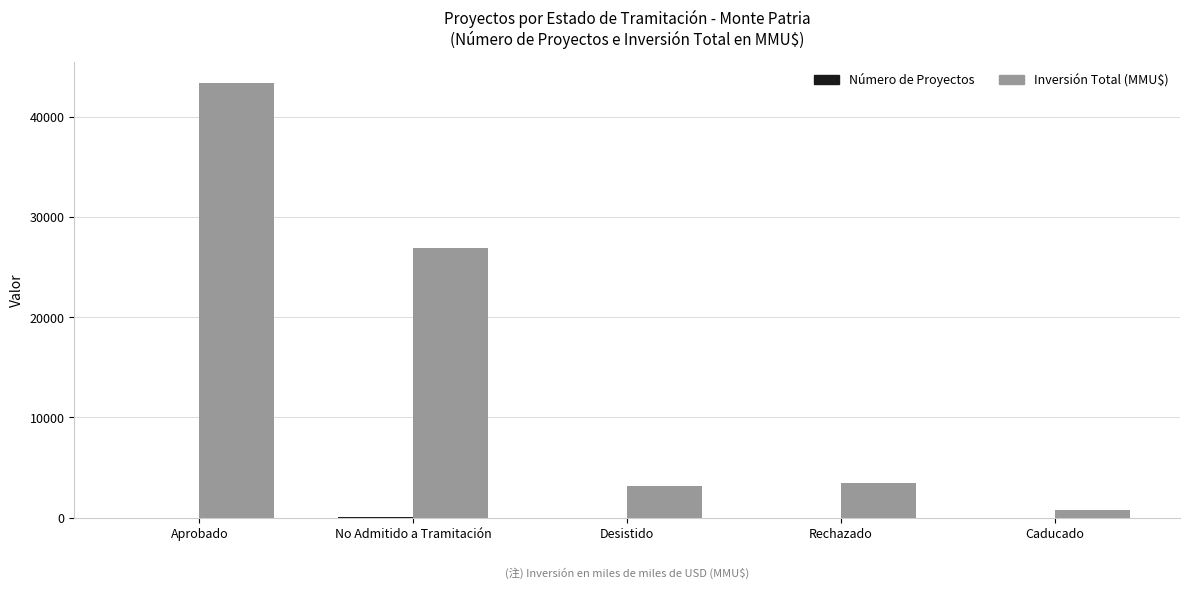

Are the bars horizontal?

No